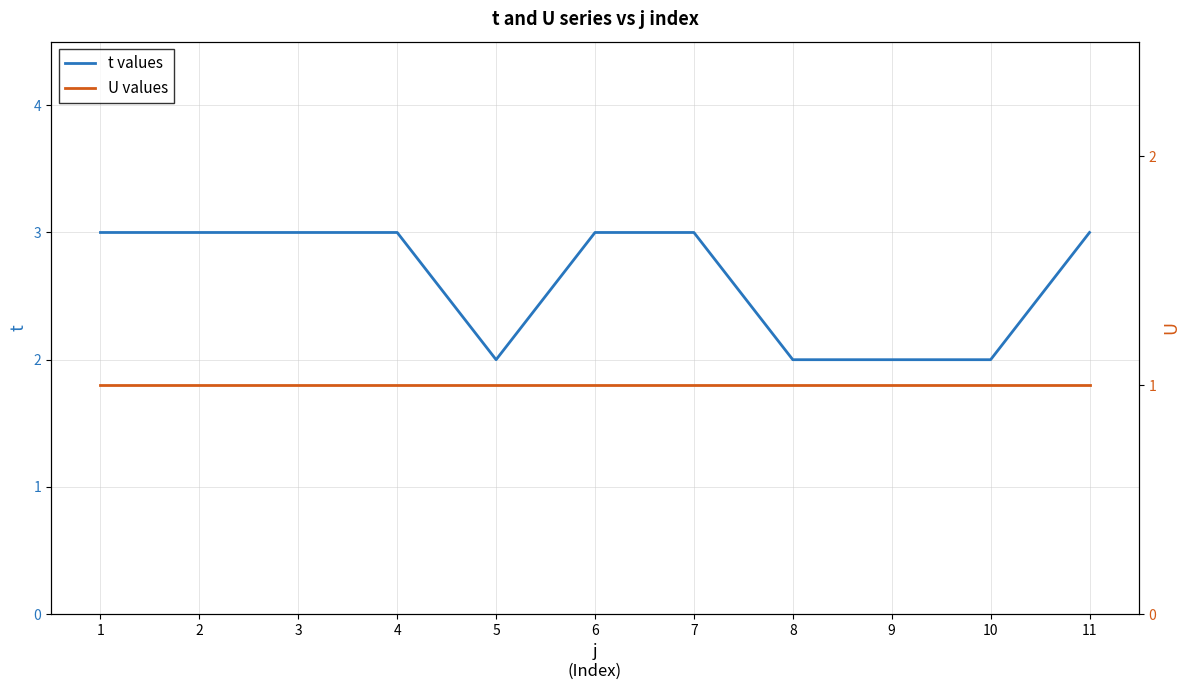

Reading left to right, transcribe all the data shown in this chart.

t values: 3	3	3	3	2	3	3	2	2	2	3
U values: 1	1	1	1	1	1	1	1	1	1	1